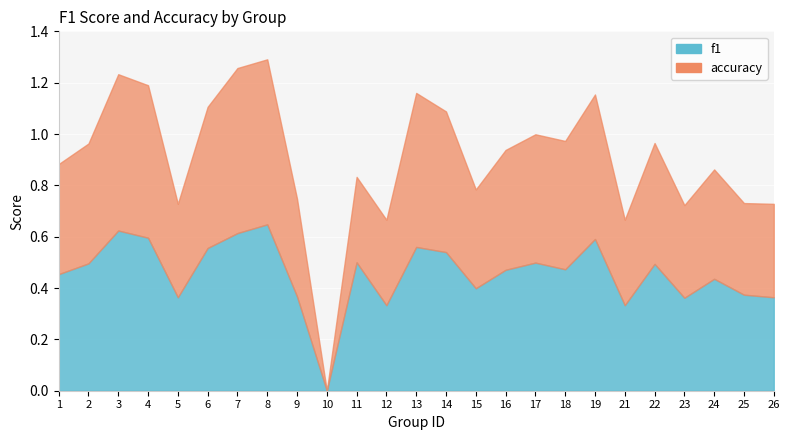

What is the maximum value shown in the chart?

0.6